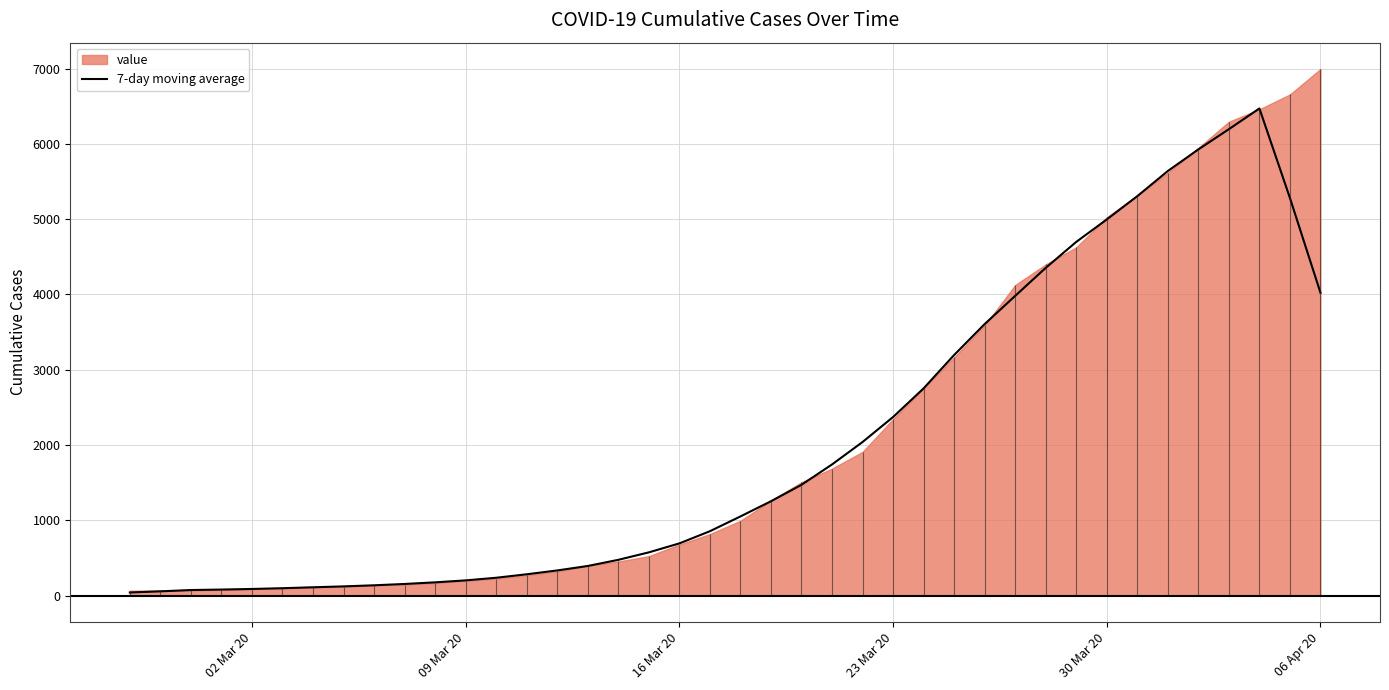

Does the chart have visible grid lines?

Yes